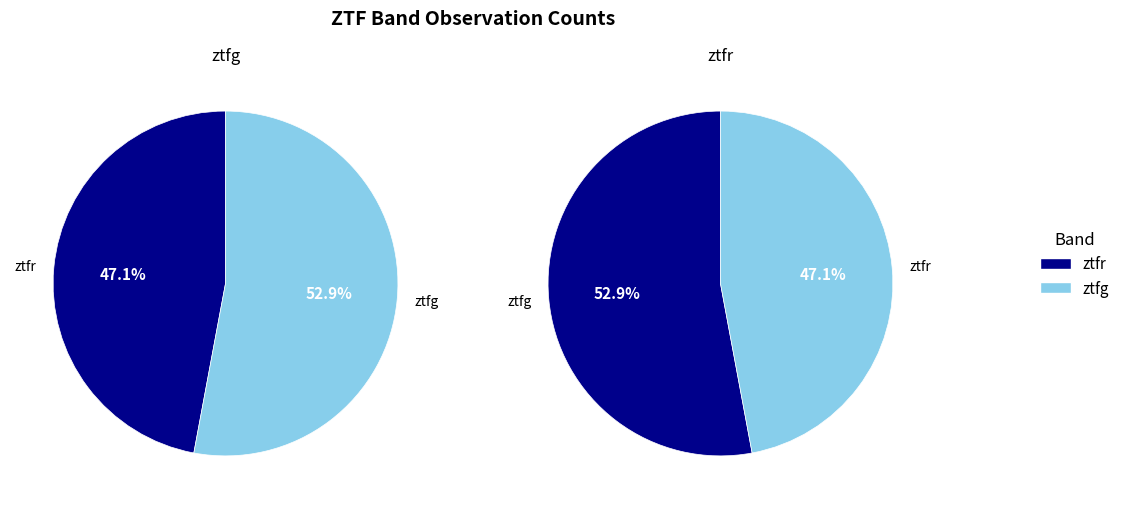

To the nearest percent, what is the combined percentage of ztfg and ztfr?

100%